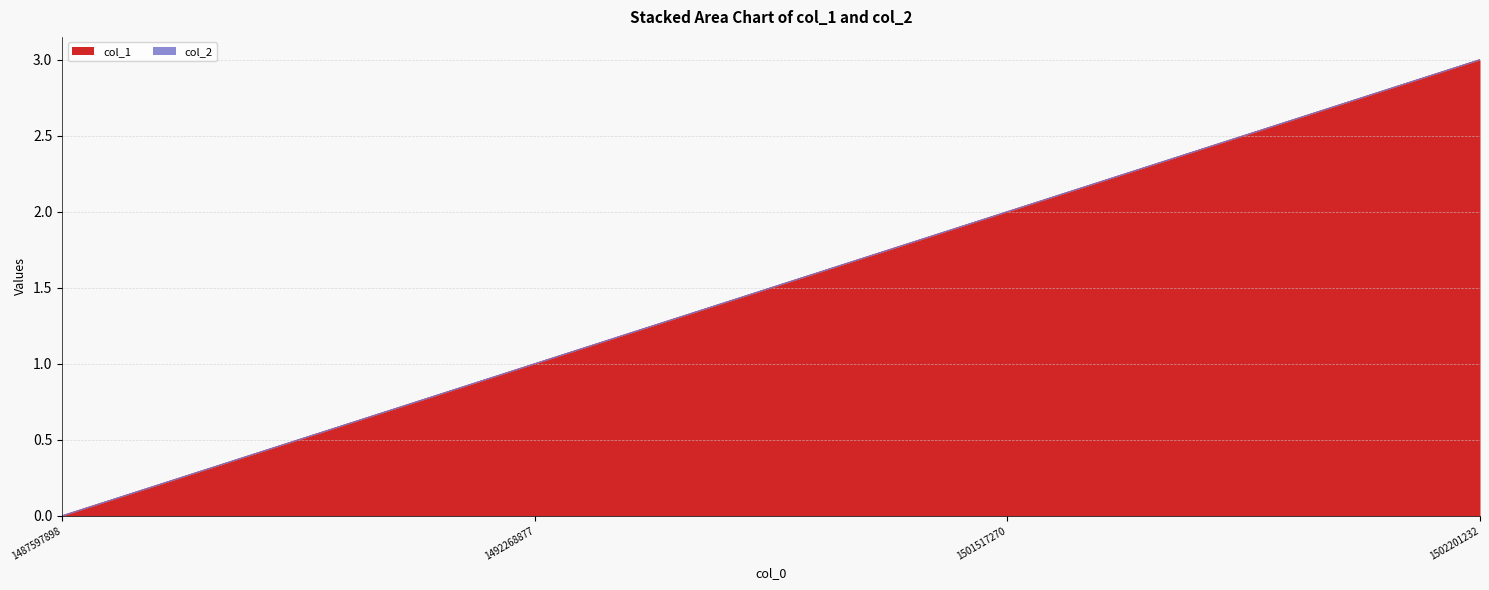

What is the change in value from 1501517270 to 1502201232?

+1